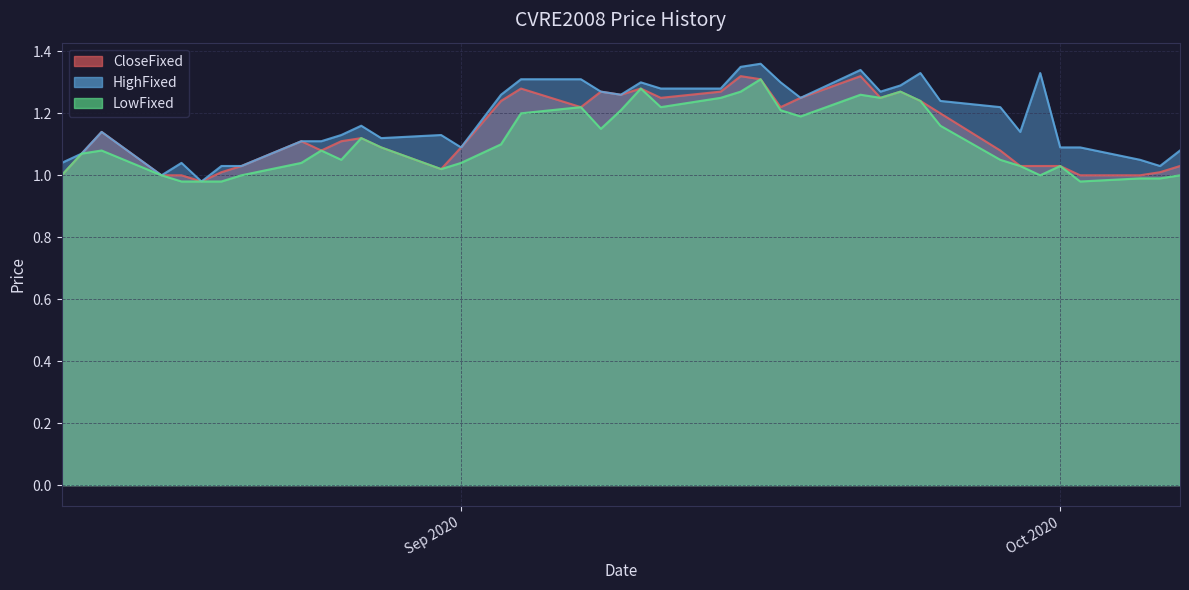

What is the sum of the HighFixed values at 20200928 and 20200914?

2.5